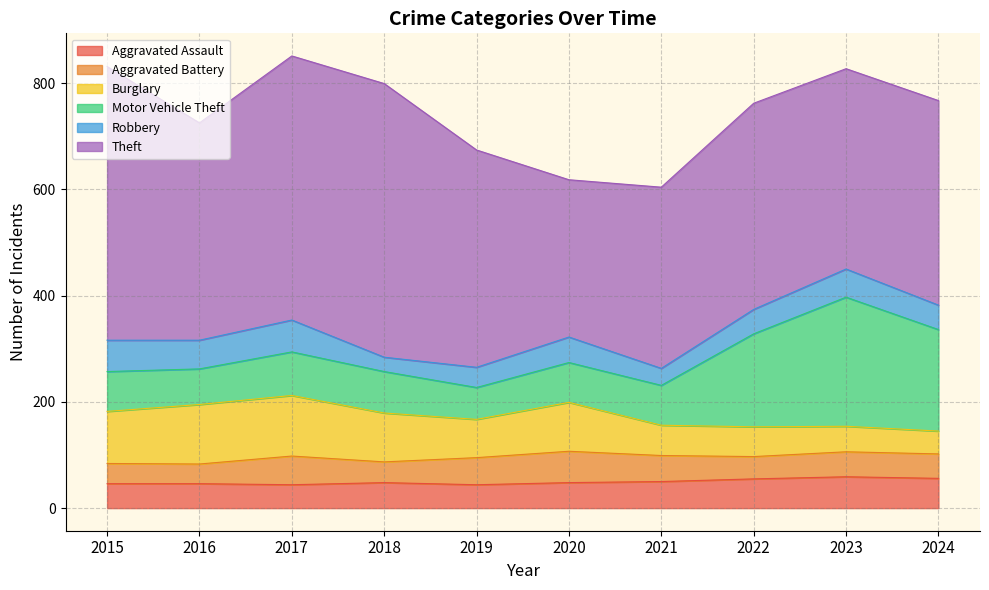

What is the total value across all series at 2024?

767